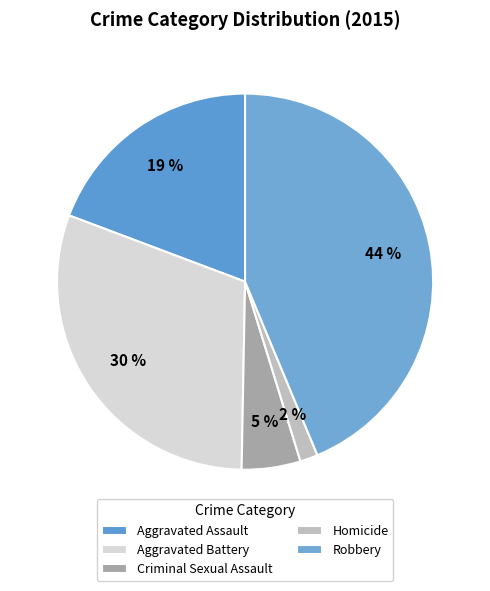

Which category has the smallest portion of the pie?

Homicide